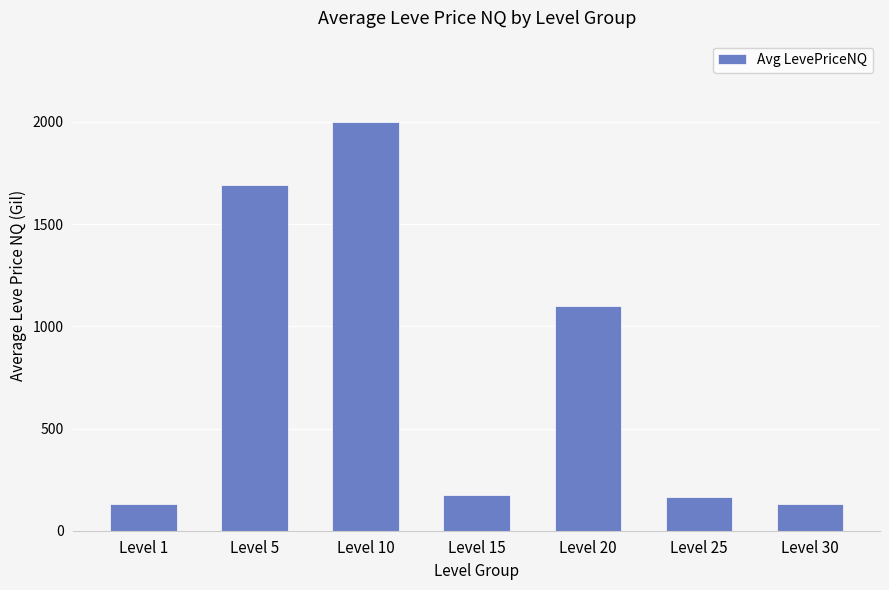

What is the ratio of the value at Level 1 to the value at Level 25?

0.8